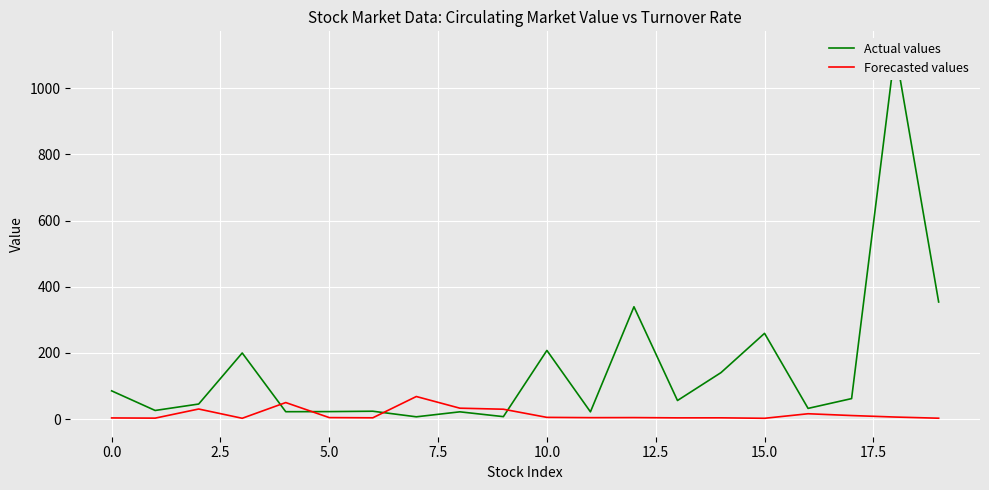

What is the value of the Actual values point at the 18th from the left?

61.8